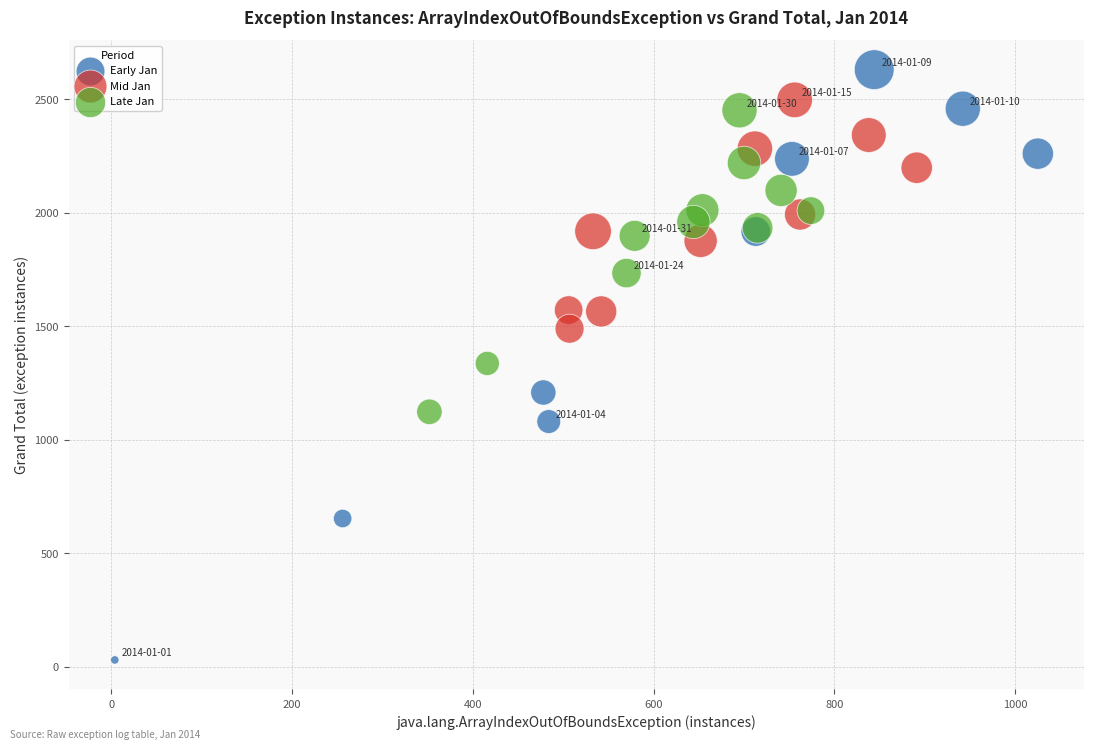

Which series contains the lowest Y value?

Early Jan